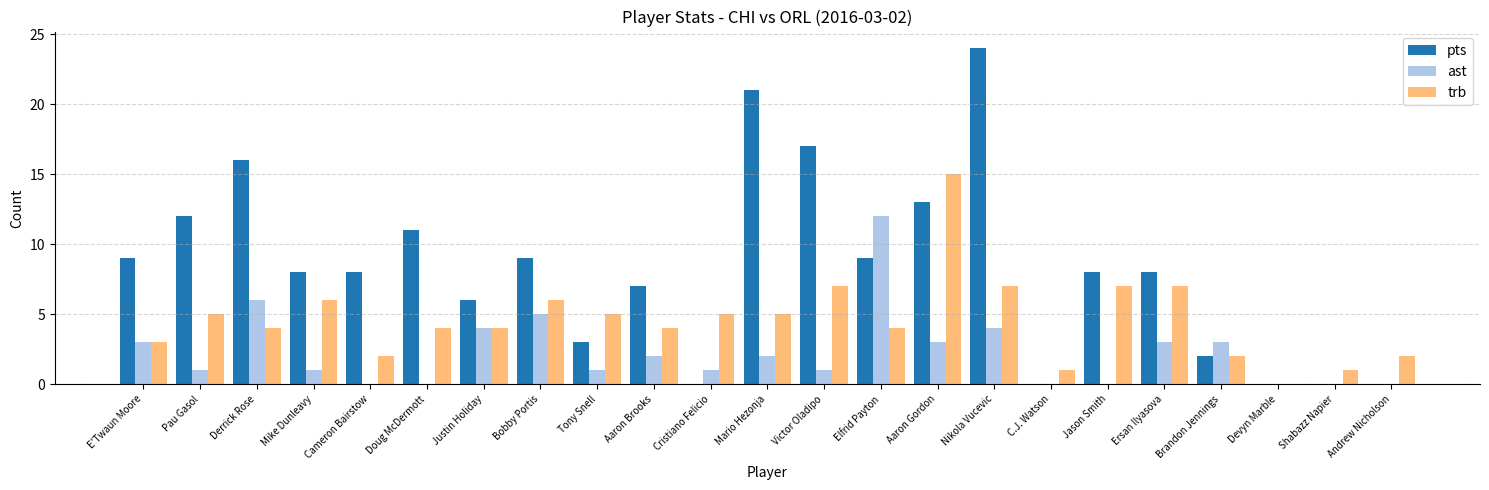

What is the average value of the pts series?

8